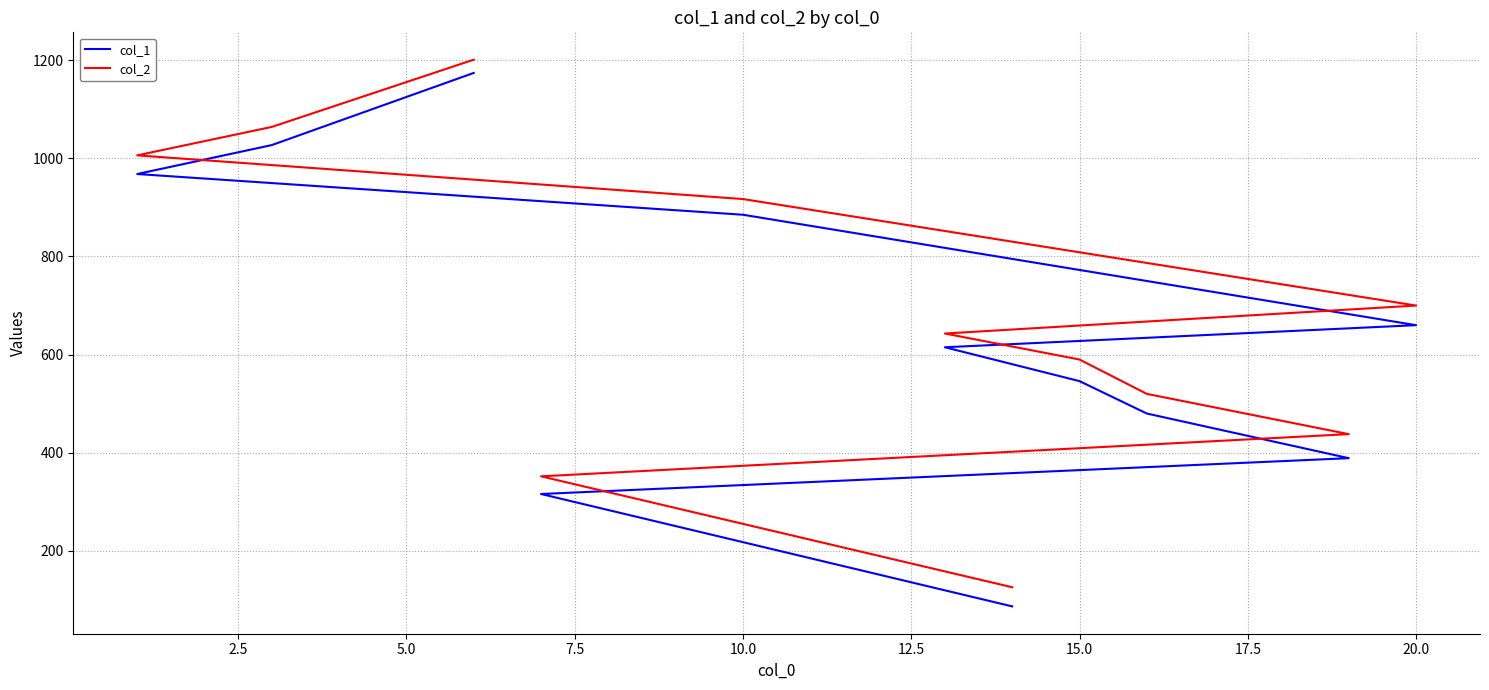

At how many categories does at least one series exceed 423?

9